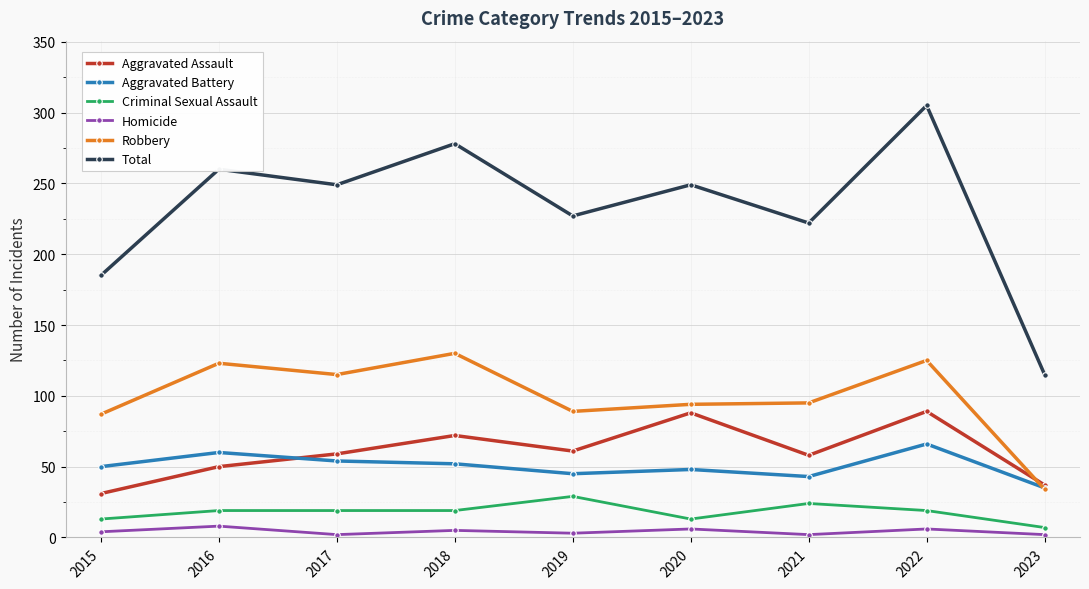

What is the approximate value of Total at 2018, to the nearest 10?

280